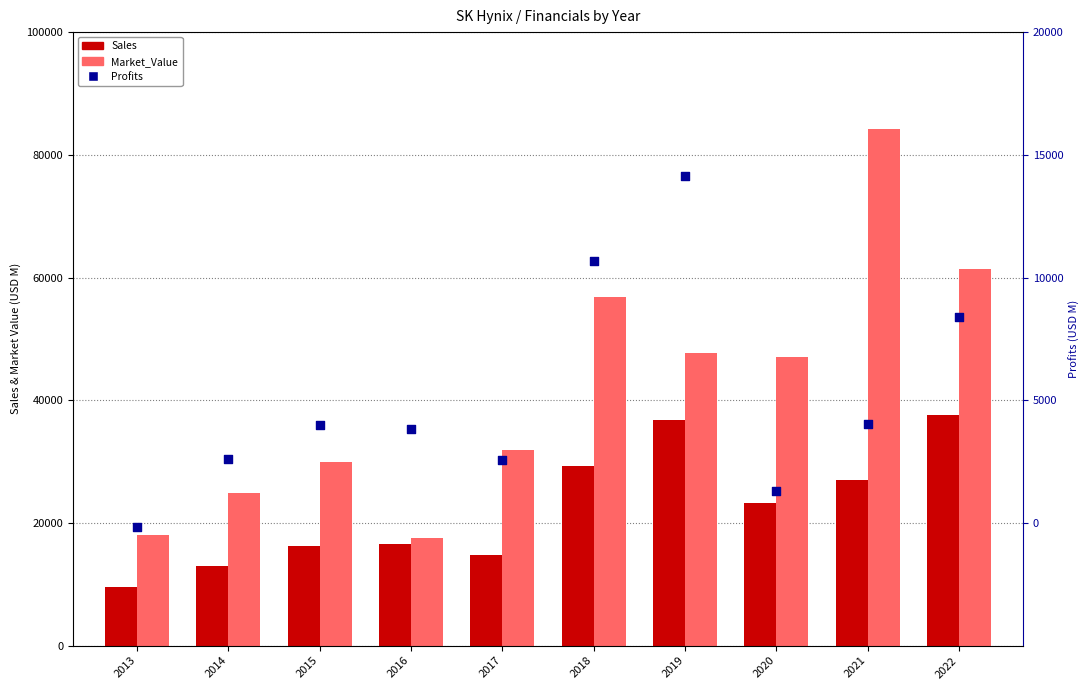

Which series has the largest total across all categories?

Market_Value